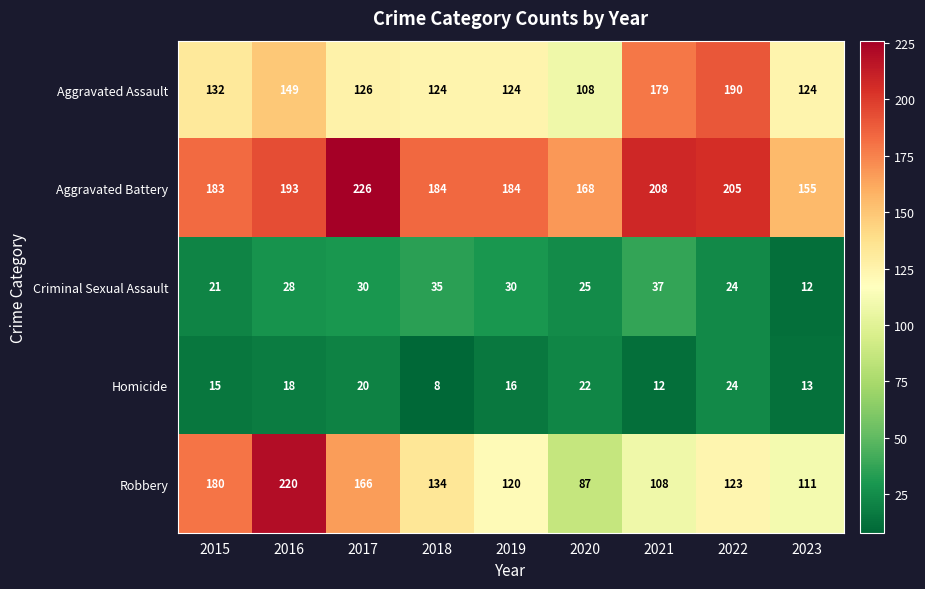

What is the spread (max minus min) of values at 2023?

143